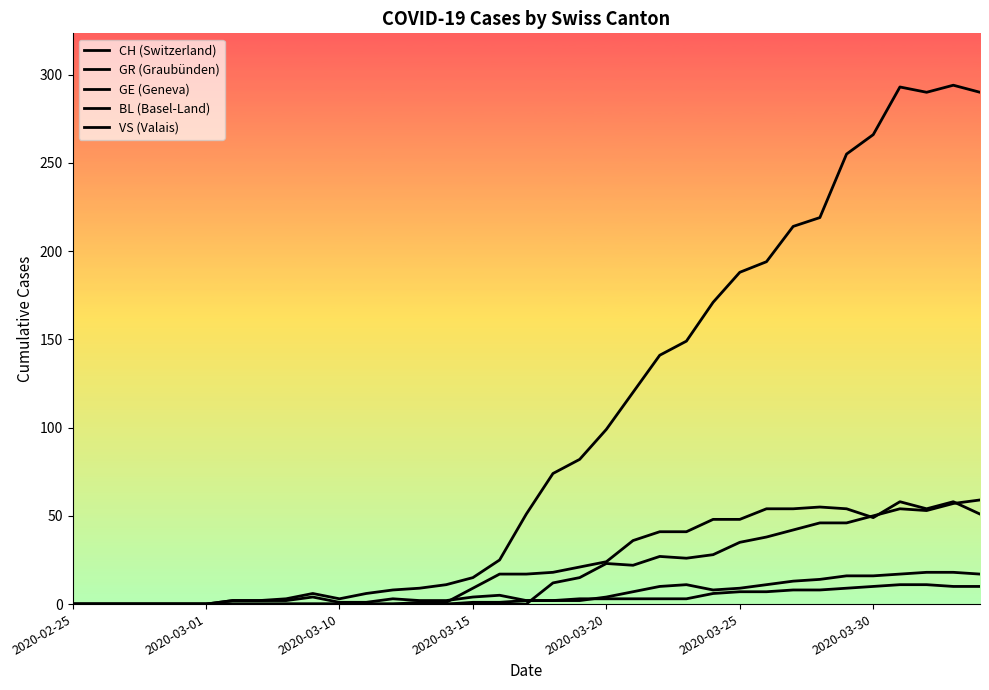

Which series has the largest total across all categories?

CH (Switzerland)